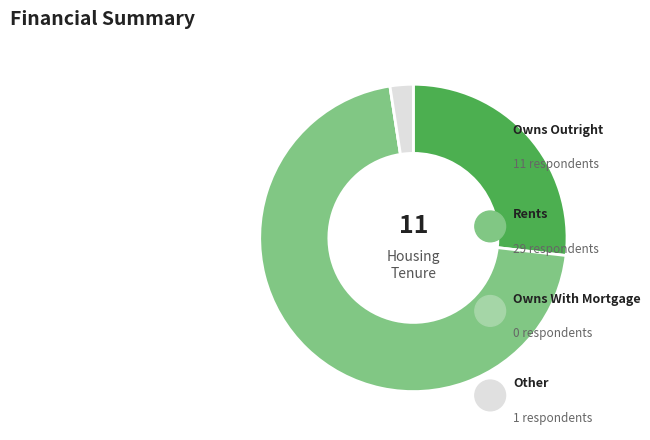

Which slice is the smallest?

Other